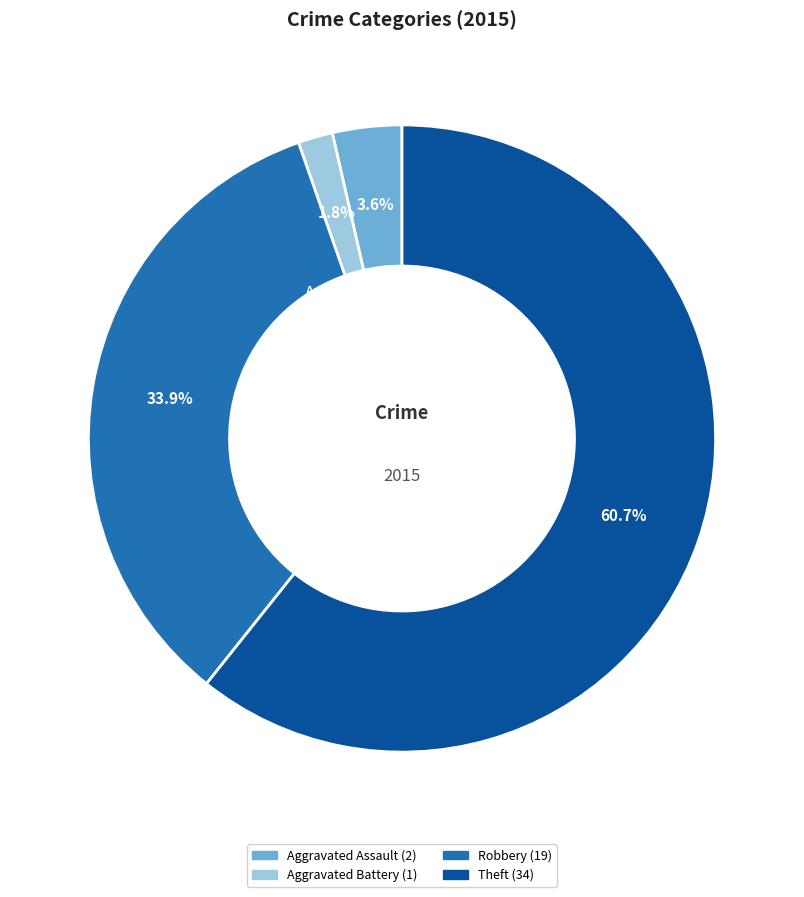

What portion of the pie excludes Aggravated Assault?

96.4%